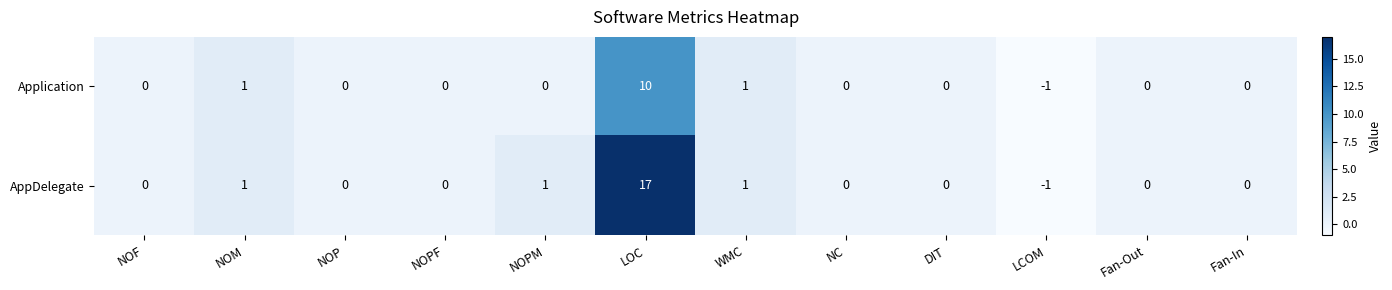

How many data points in Application are less than 0?

1